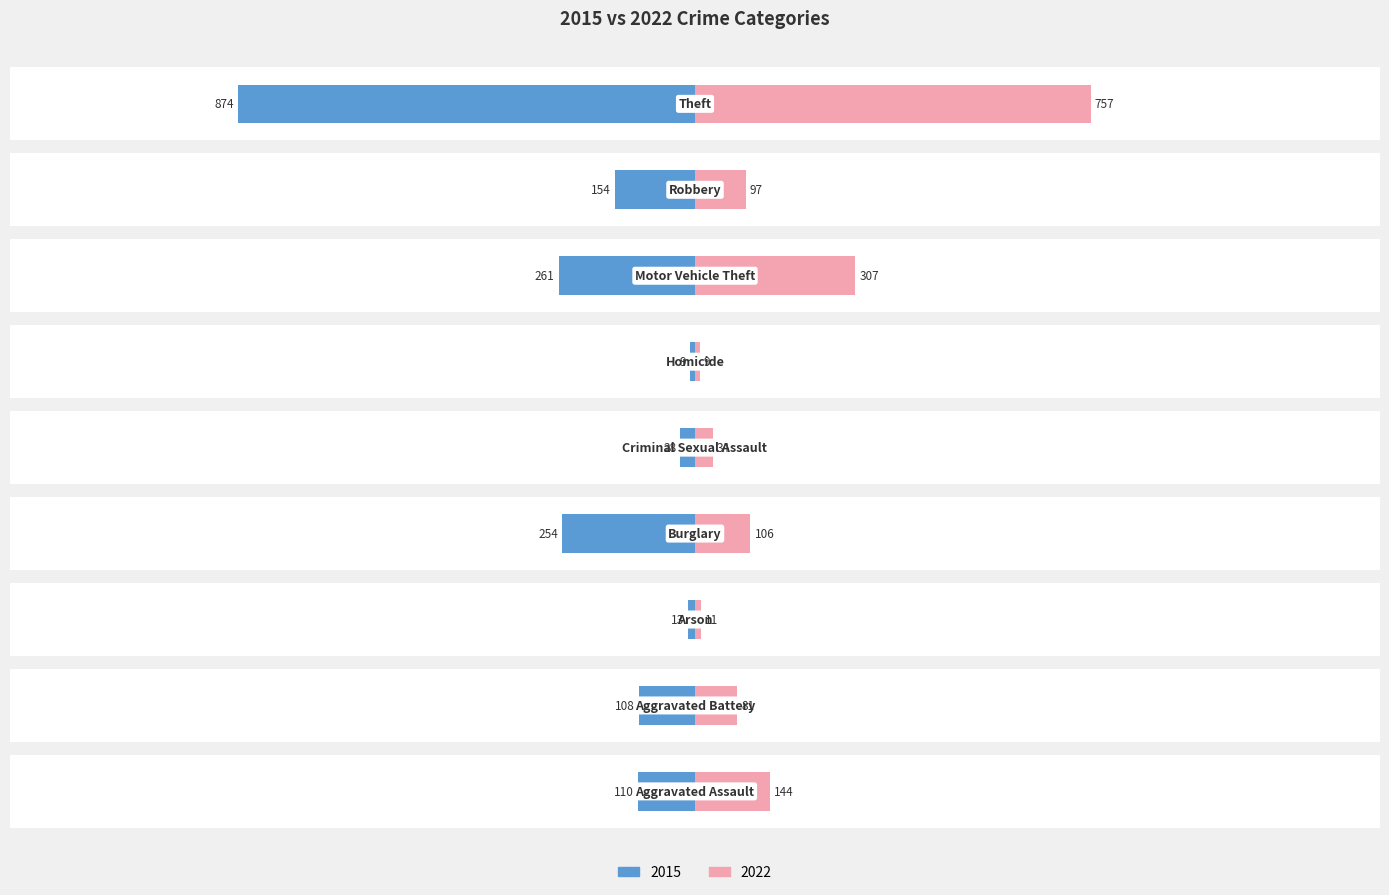

Read the 2022 value at Arson.

11